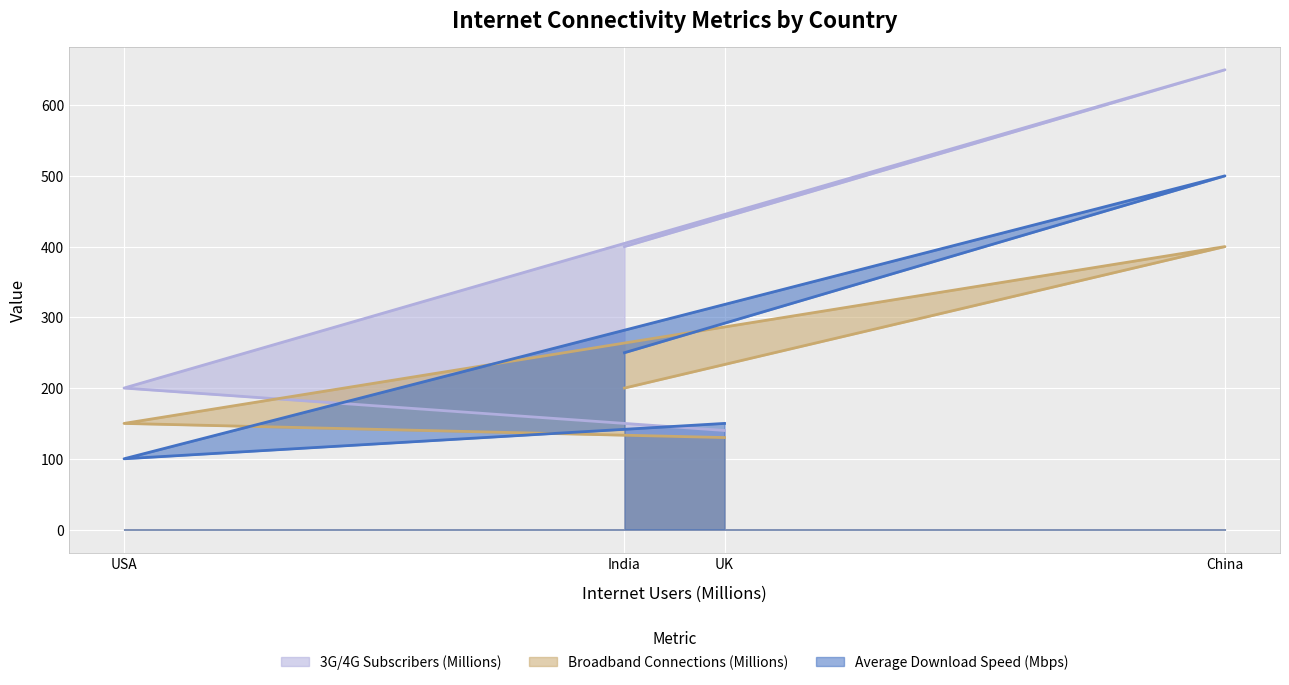

What is the spread (max minus min) of values at USA?

100